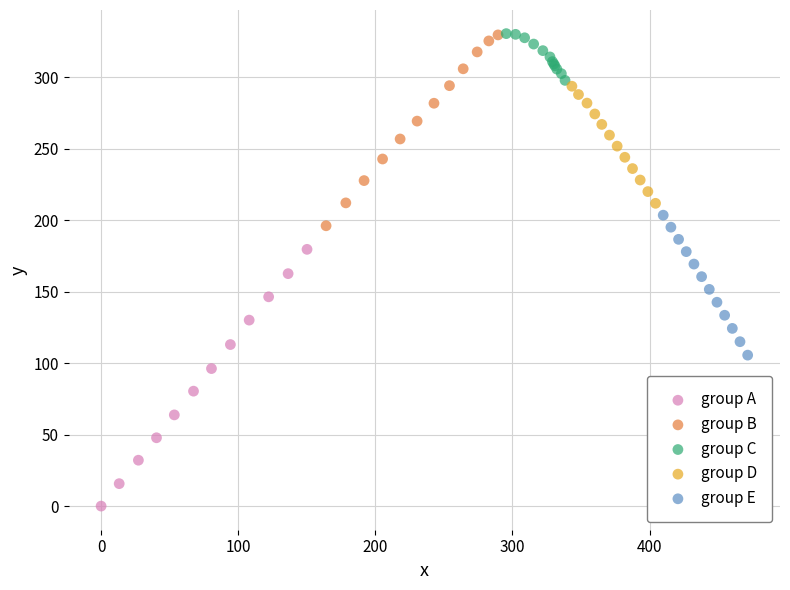

Which series has the widest spread of Y values?

group A